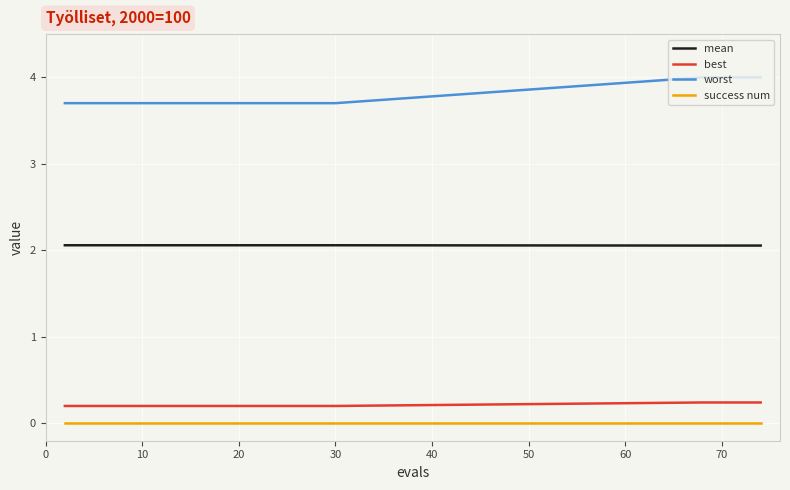

Which series has the largest total across all categories?

worst